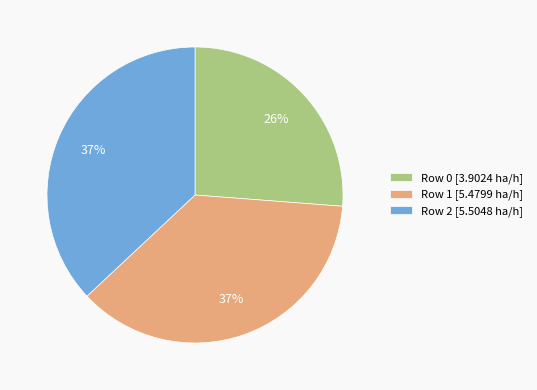

Does any single category account for the majority?

No